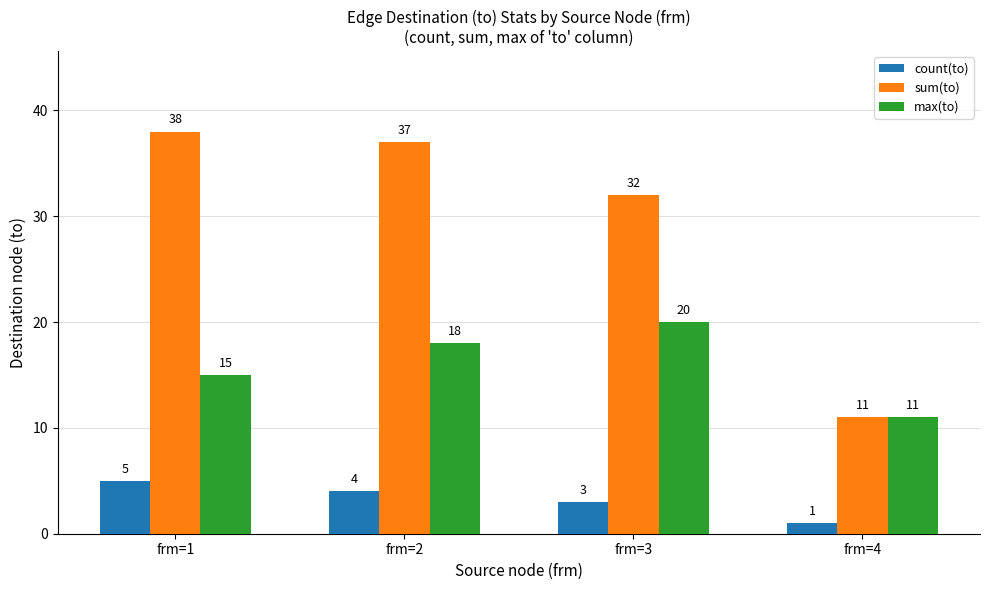

Which category has the highest value across all series?

frm=1